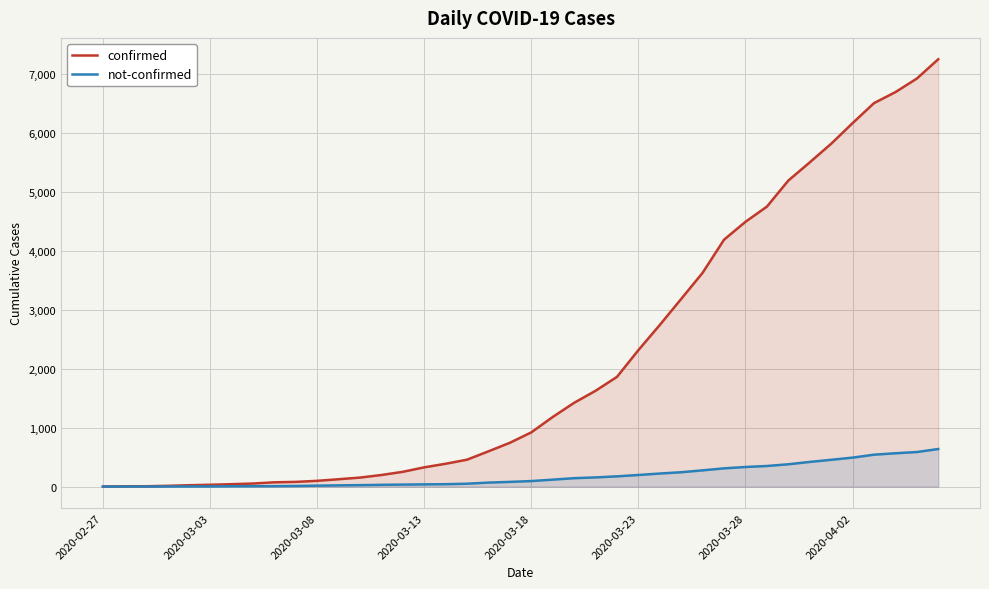

List the series in order of their overall mean, highest first.

confirmed, not-confirmed